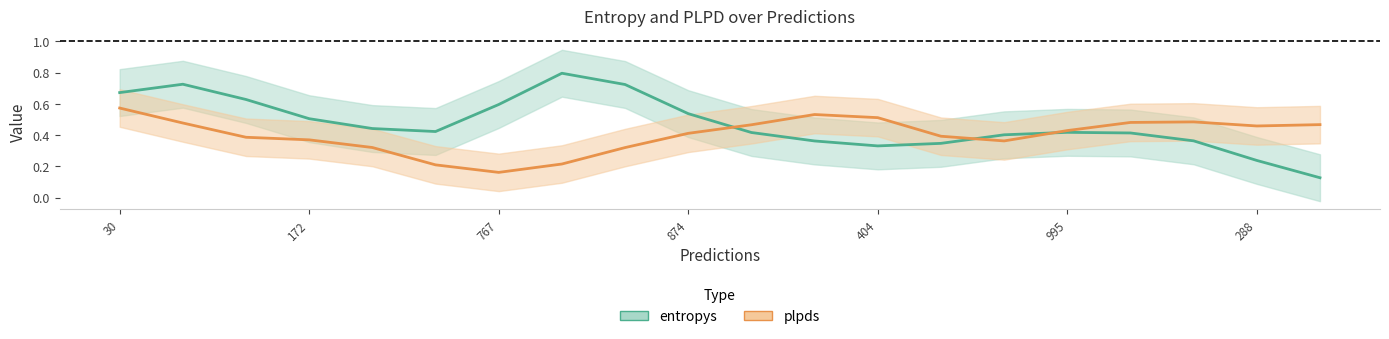

Rank the series by their maximum value, from lowest to highest.

plpds, entropys